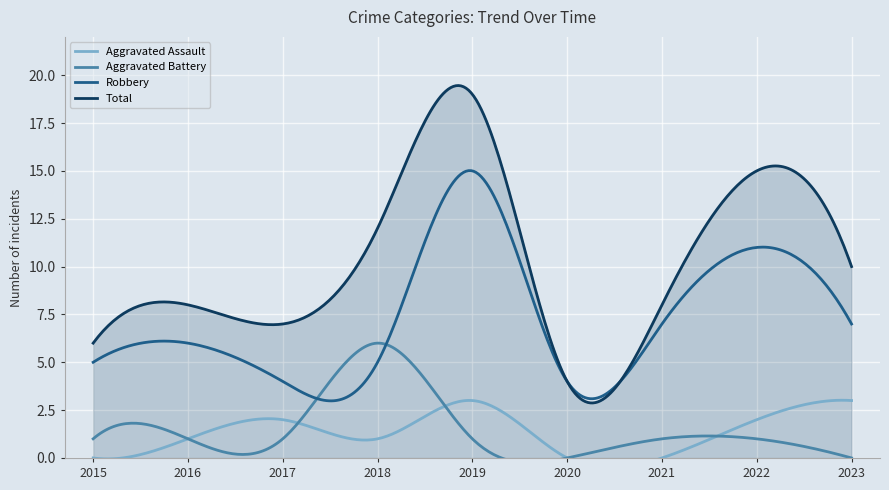

True or false: Robbery and Total intersect in this chart.

True